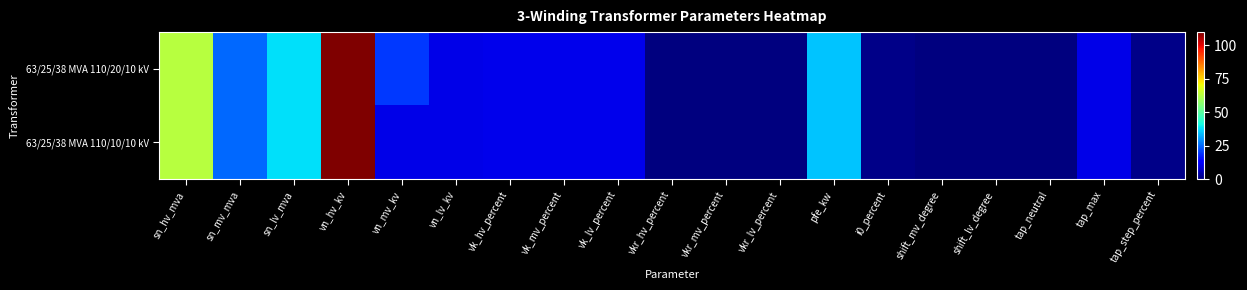

At which category is the sum across all series the highest?

vn_hv_kv